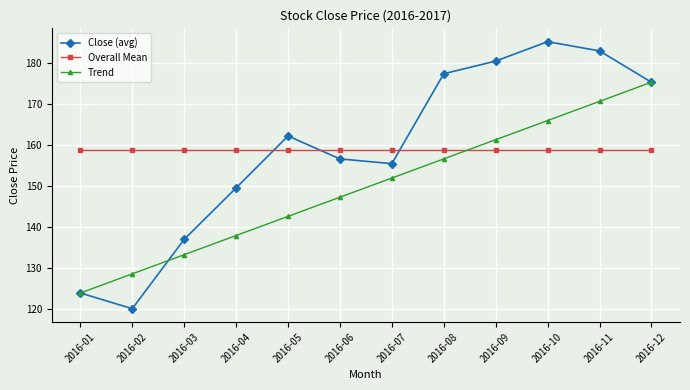

Between which two adjacent categories do Overall Mean and Close (avg) first intersect?

2016-04 and 2016-05